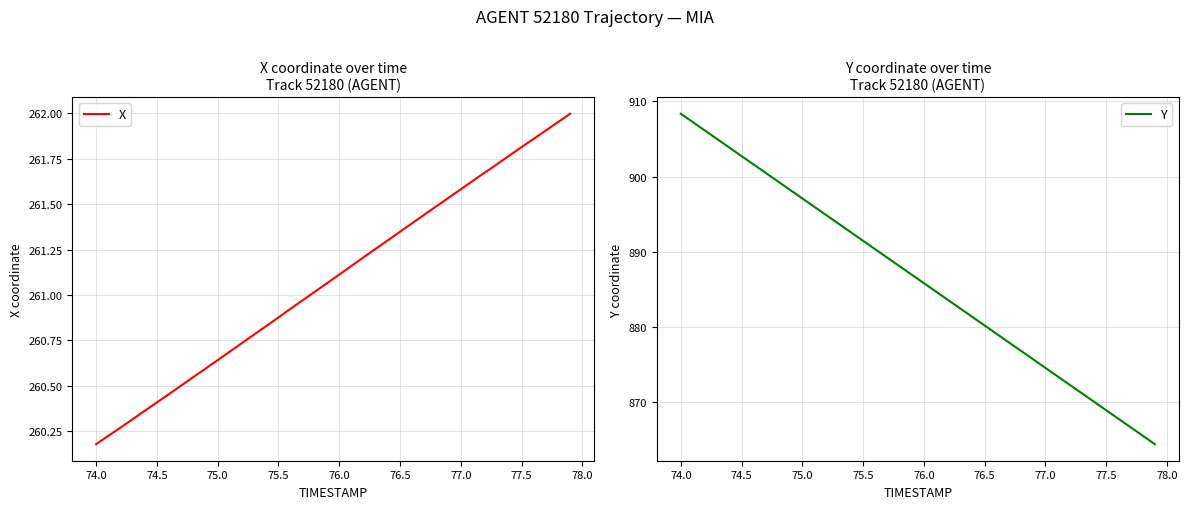

At which label does Y reach its peak?

74.0